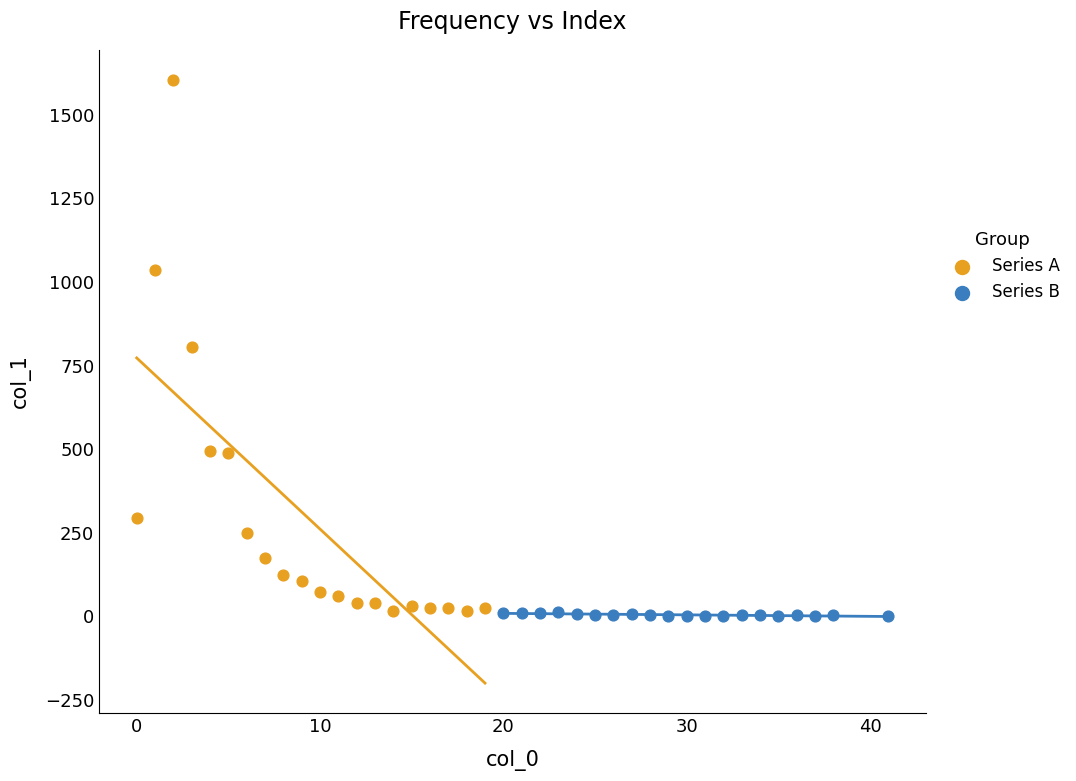

Which series contains the highest Y value?

Series A